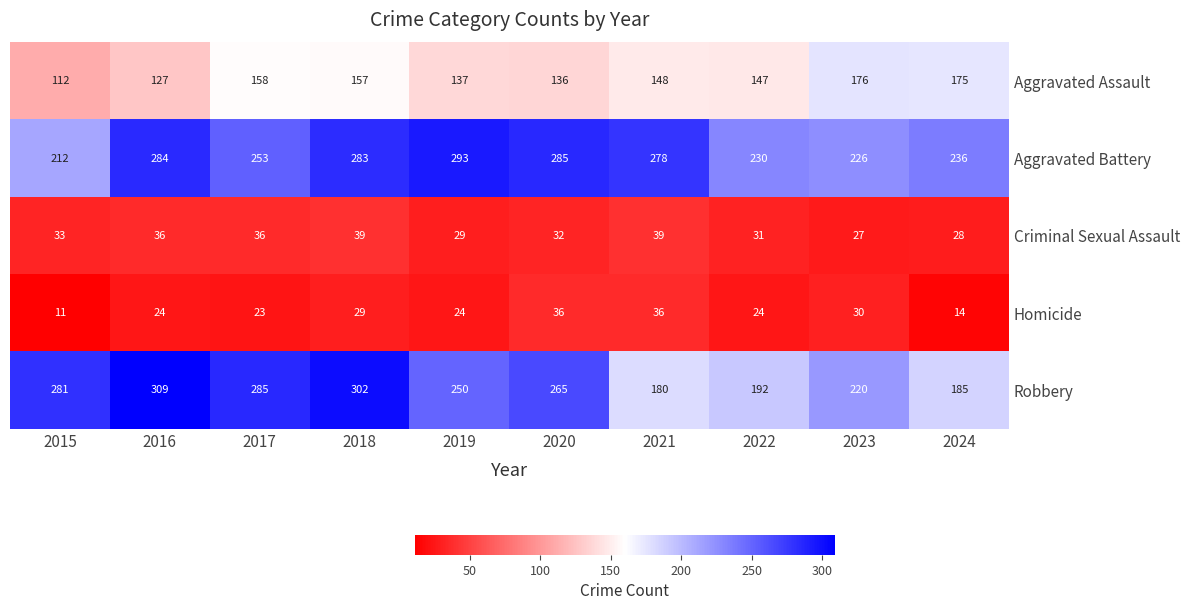

Which series has the largest range (max minus min)?

Robbery